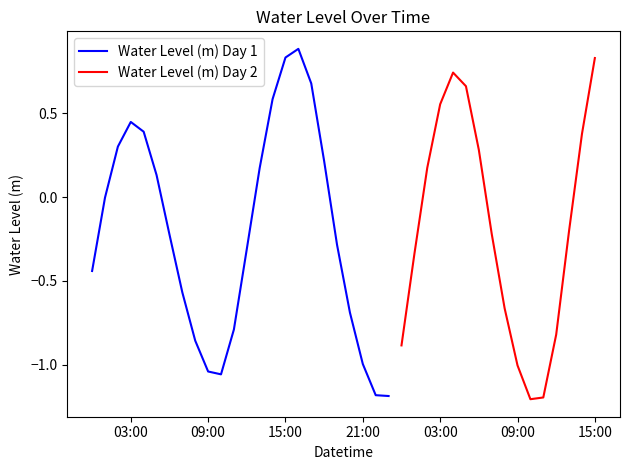

What is the average value?

-0.2